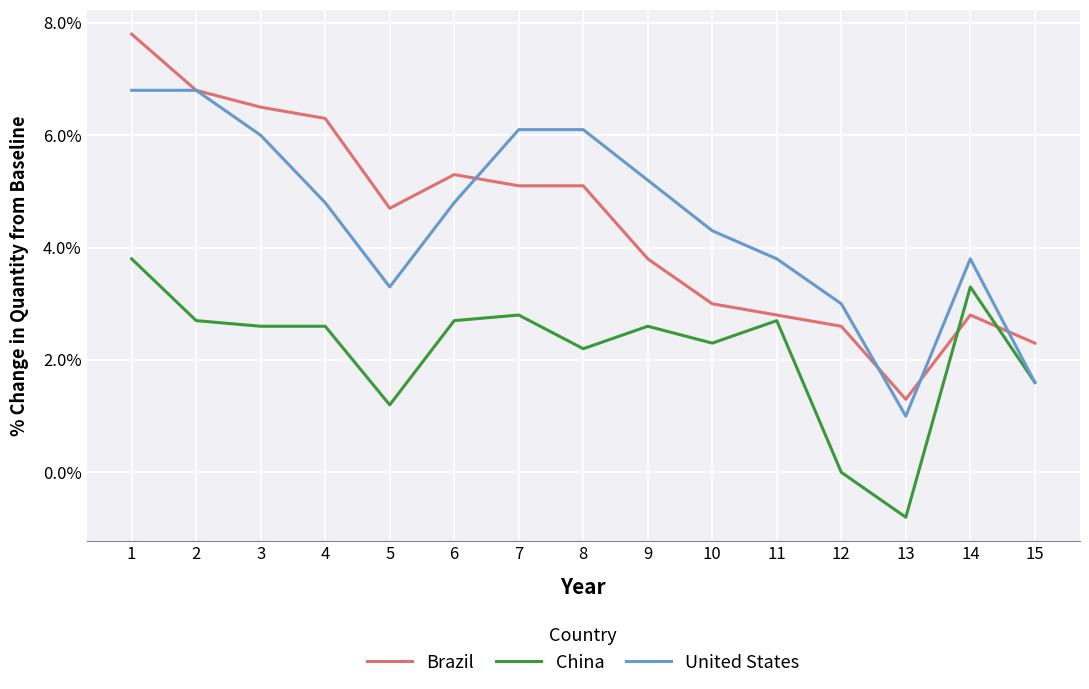

Is the value of Brazil at 1 greater than the value of United States at 2?

Yes